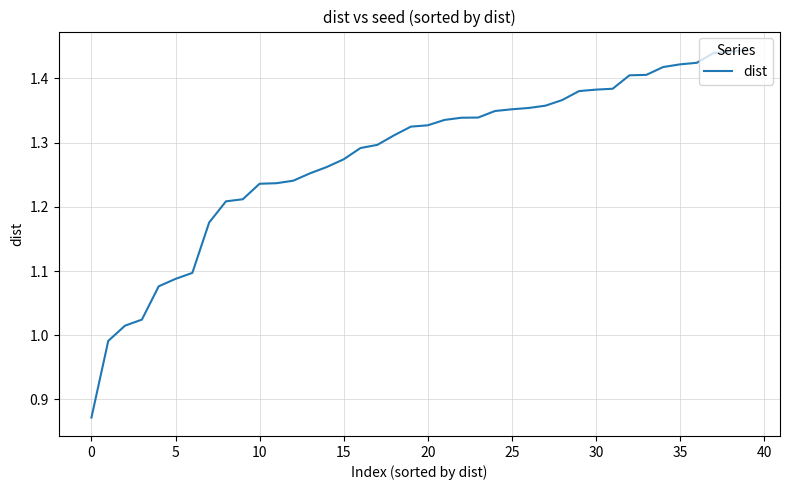

What is the difference between the maximum and minimum values?

0.6